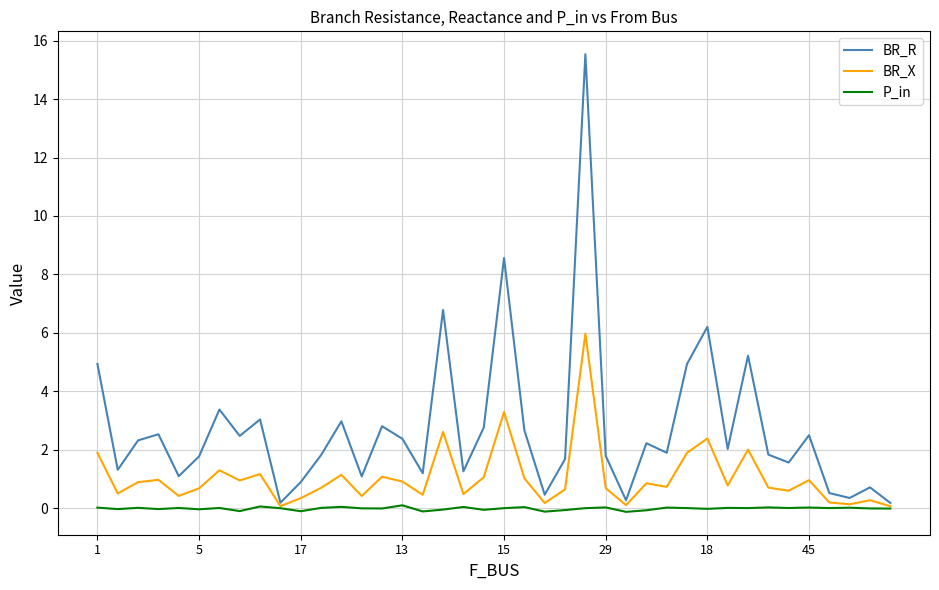

Which series has the largest total across all categories?

BR_R